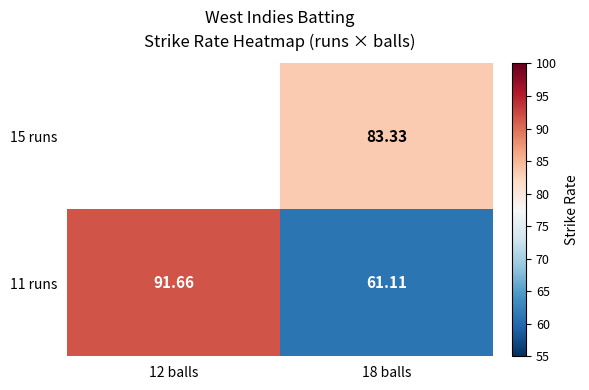

The 15 runs series shows 83.3 at 18 balls. True or false?

True